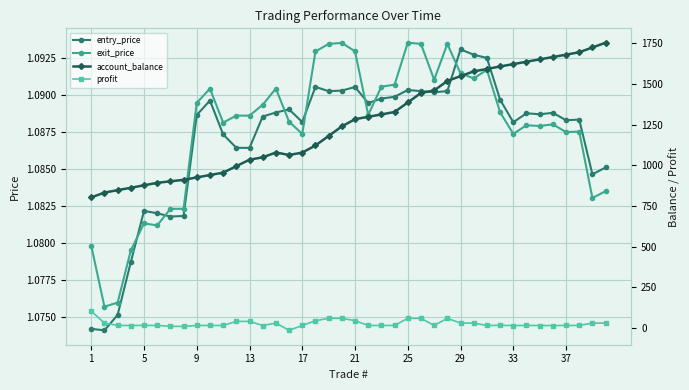

How many intersections are there between entry_price and exit_price?

7